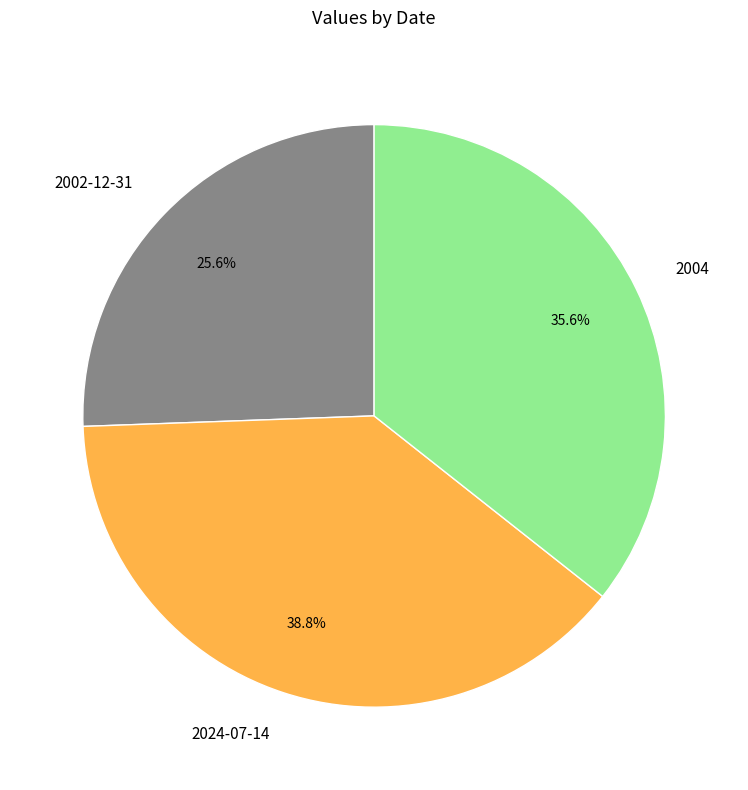

Count the number of slices in the pie.

3